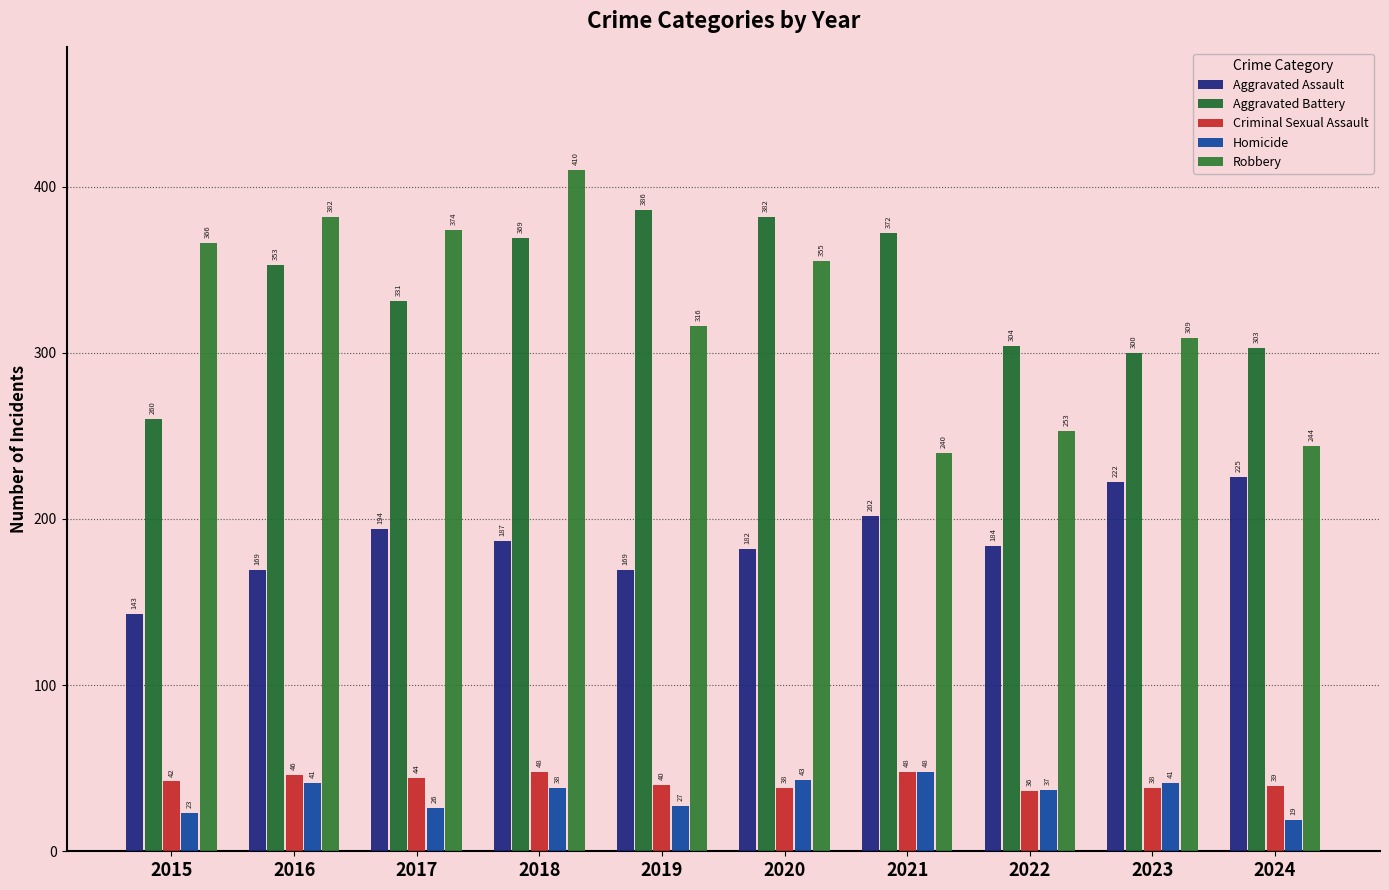

Which series changed the most between 2016 and 2021?

Robbery